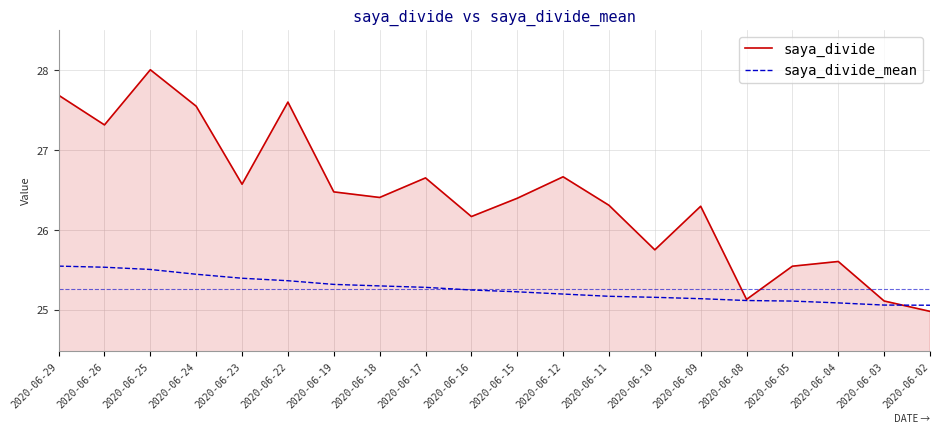

List the series in order of their overall mean, lowest first.

saya_divide_mean, saya_divide